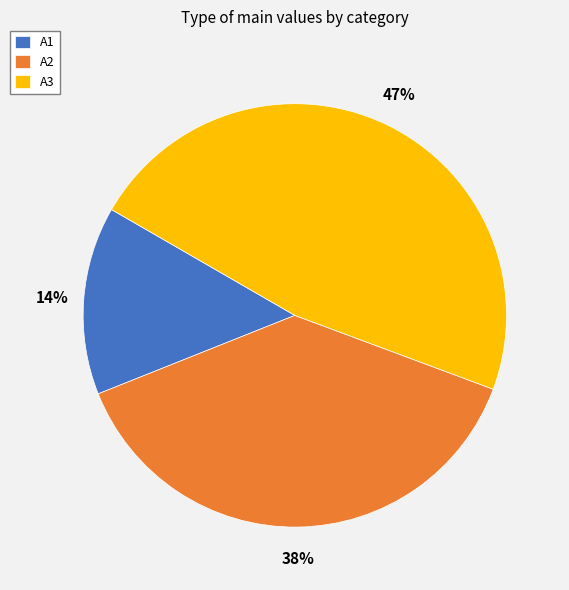

To the nearest percent, what percentage of the pie is A2?

38%